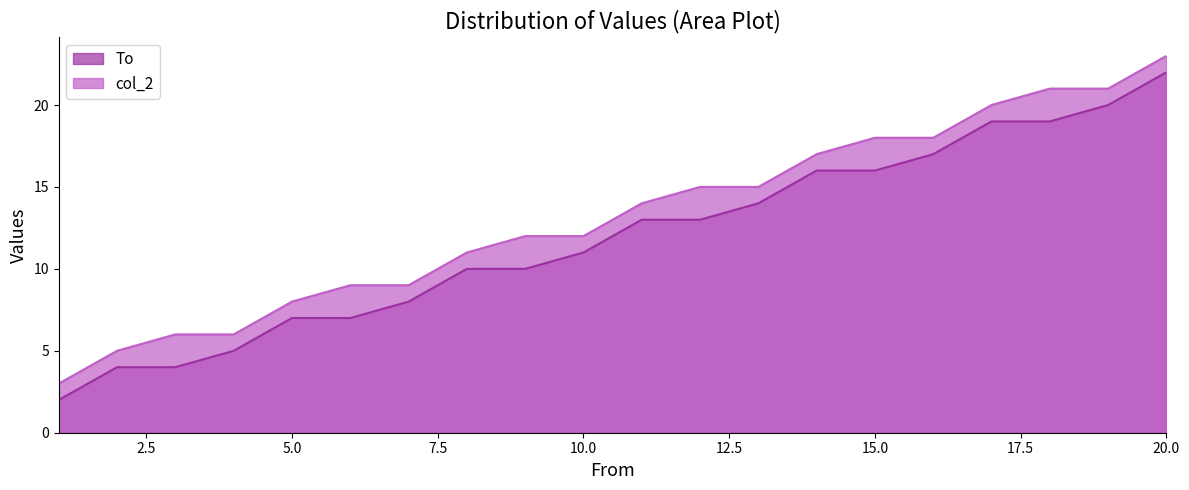

Does the chart display data point markers on the line(s)?

No